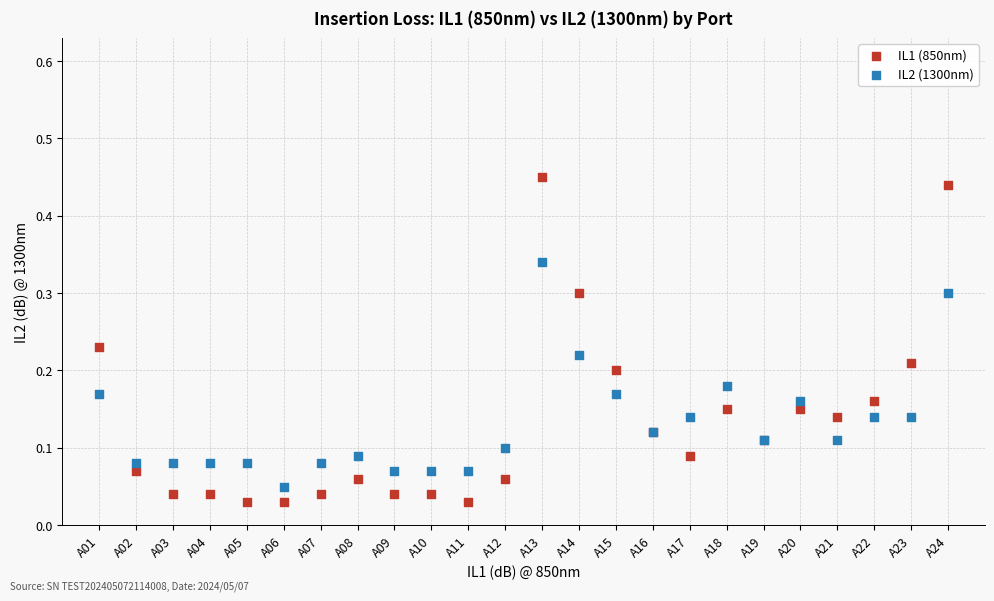

Which series reaches the maximum Y coordinate?

IL1 (850nm)